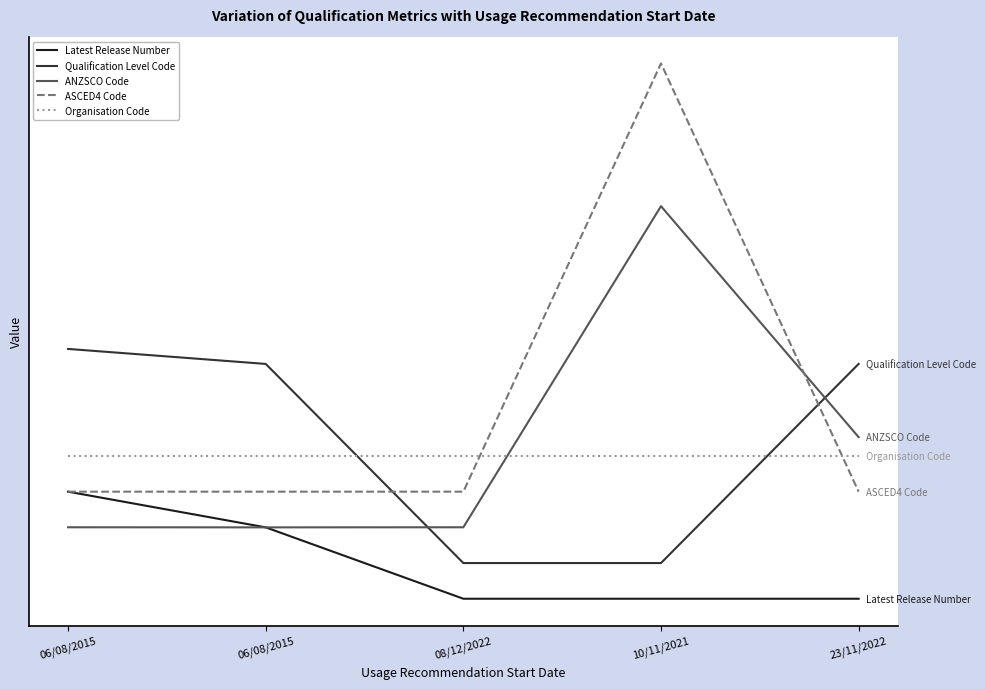

Is this an area chart (filled region under the line)?

No